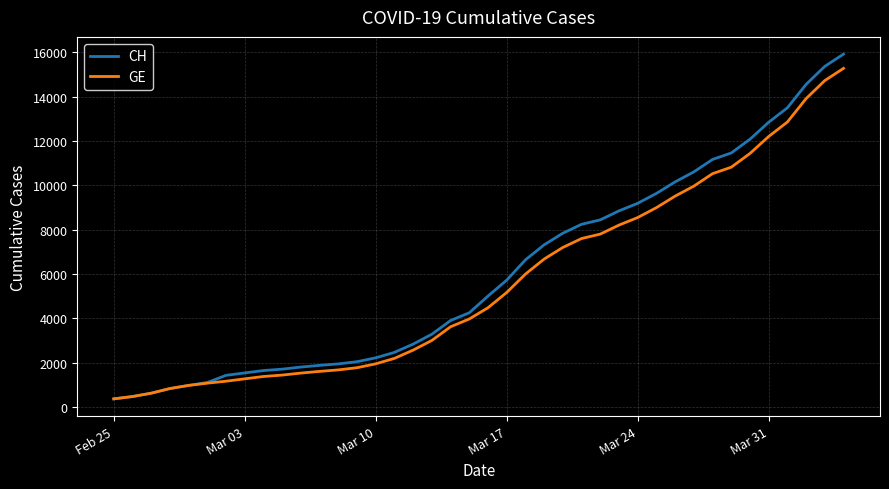

What is the minimum value shown in the chart?

375